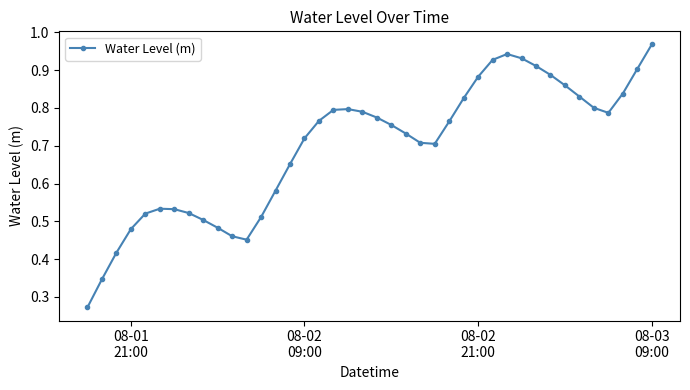

What is the sum of all values?

27.9